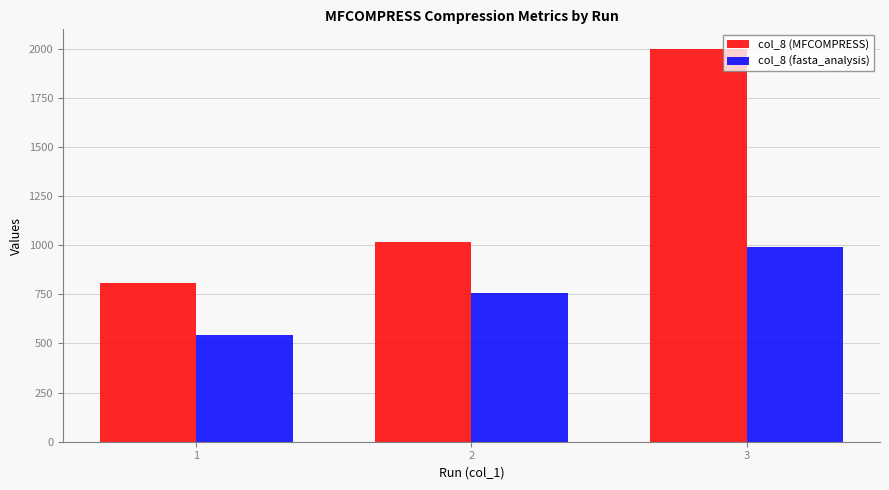

At which category is the sum across all series the highest?

3